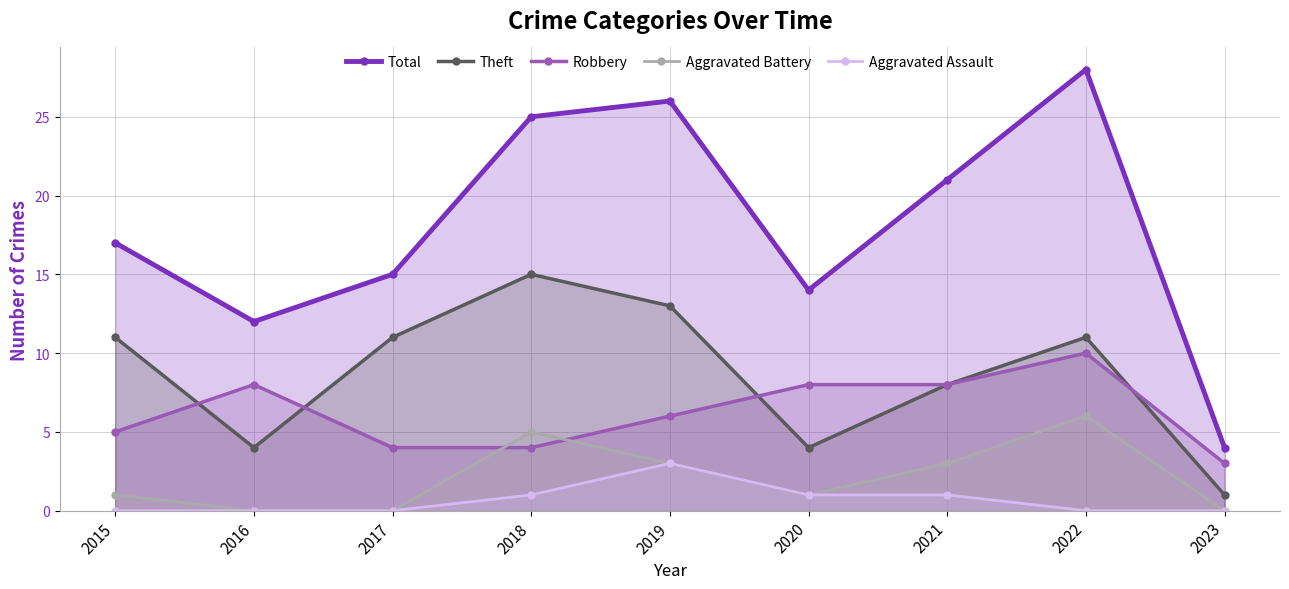

Count the Aggravated Battery values in the range 0 to 3.

7